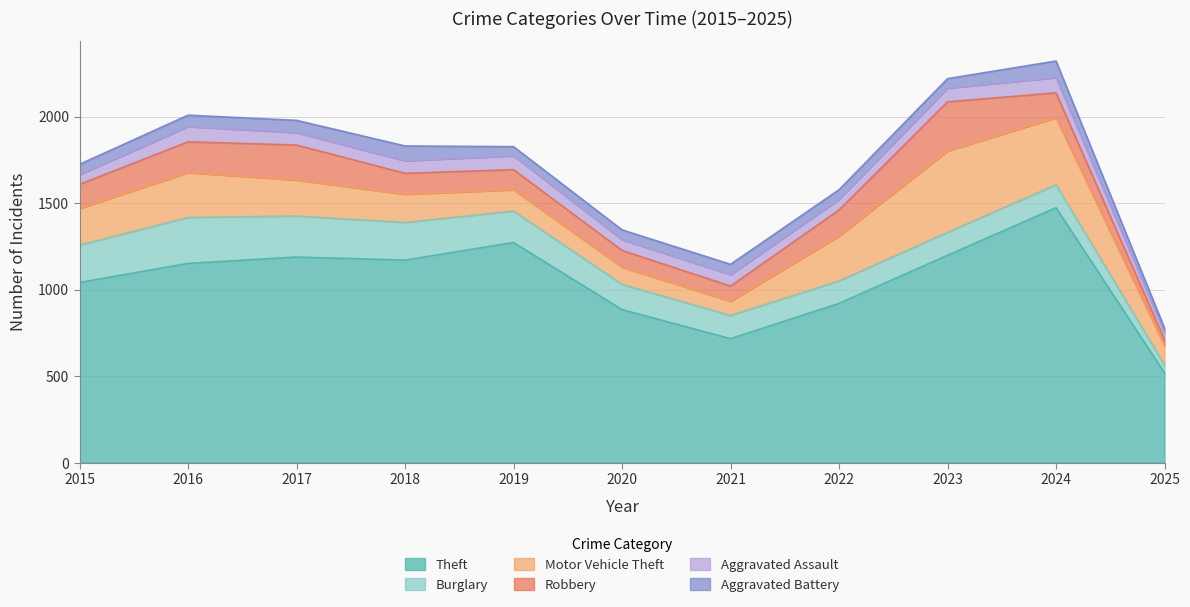

True or false: Theft and Burglary cross at least once.

False